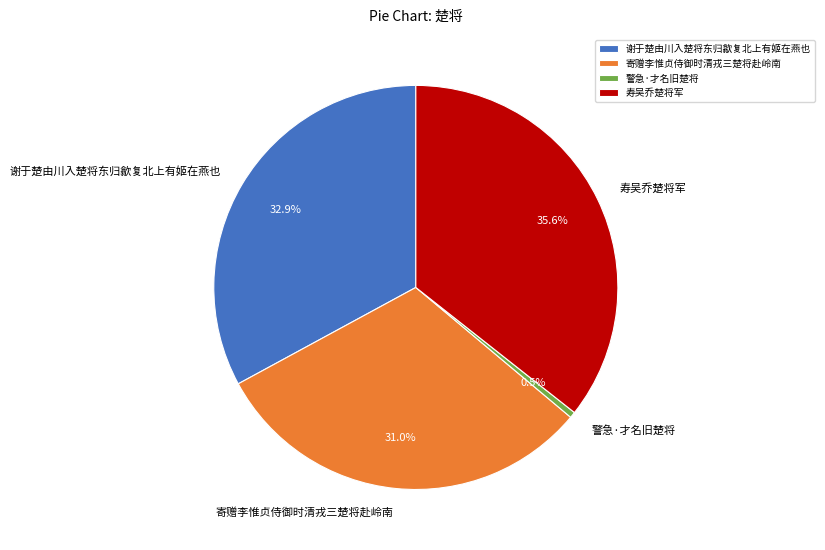

What percentage is the 谢于楚由川入楚将东归歙复北上有姬在燕也 slice, to the nearest percent?

33%